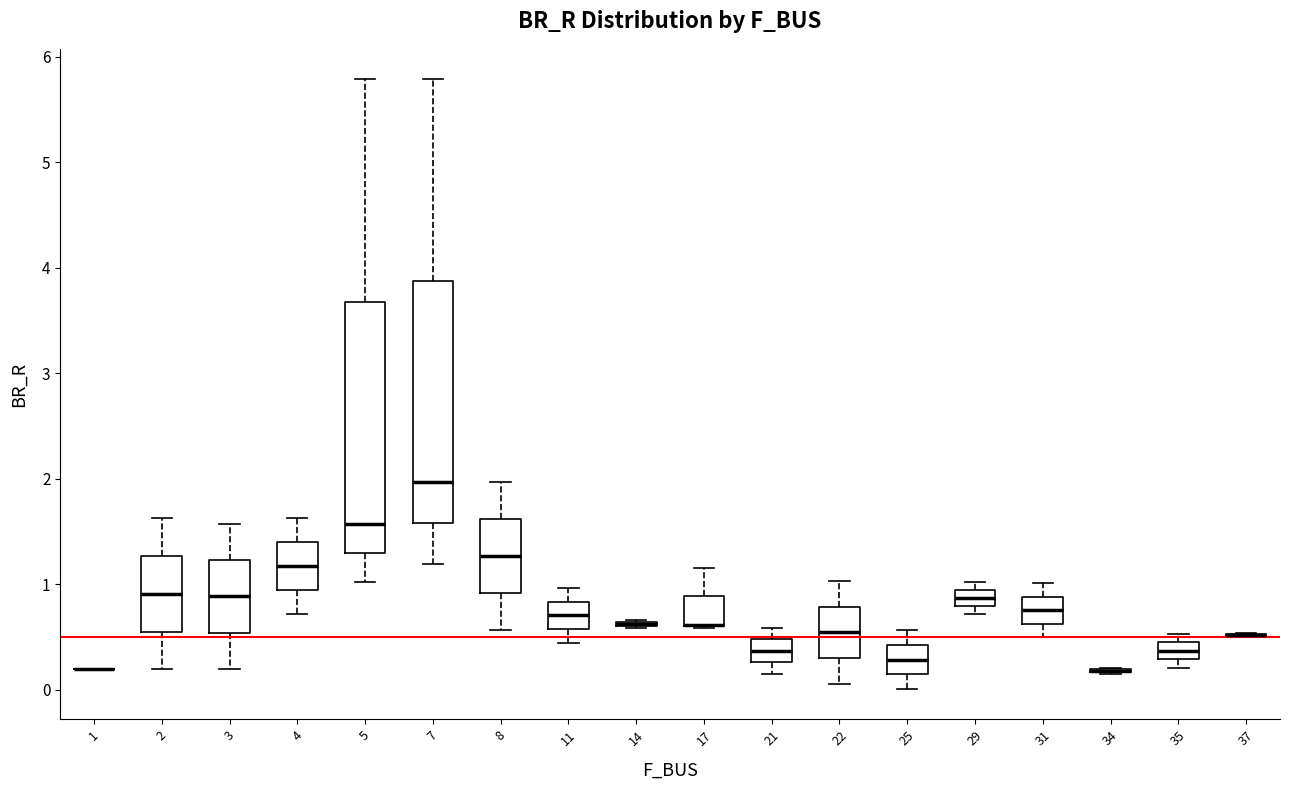

Where is the upper edge of the box at x = 21 on the y-axis? The values are not printed on the chart, so give them approximately, as read against the axis.

0.5